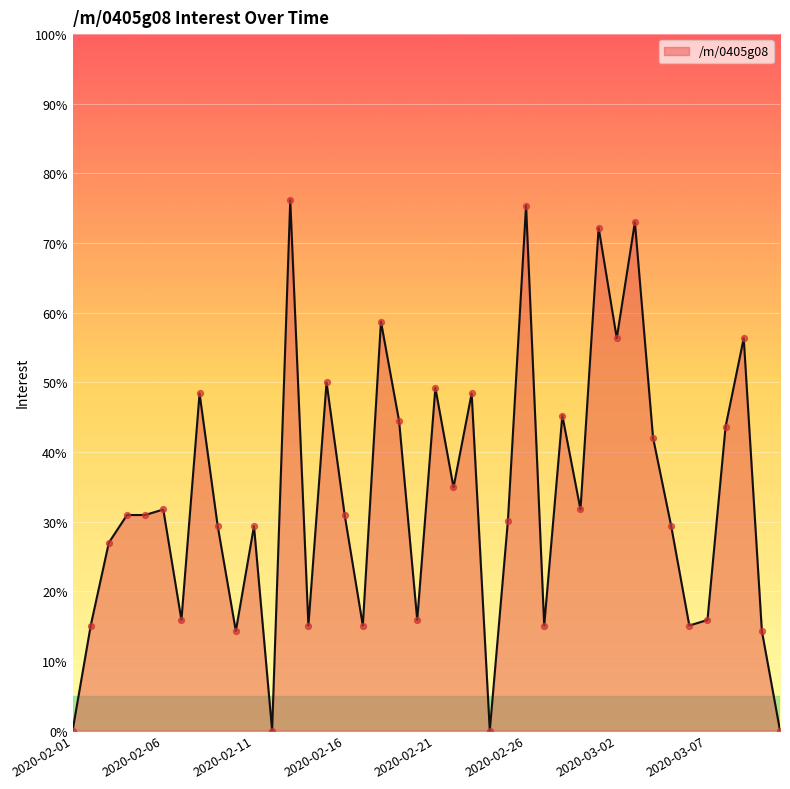

What is the greatest value displayed?

76.2